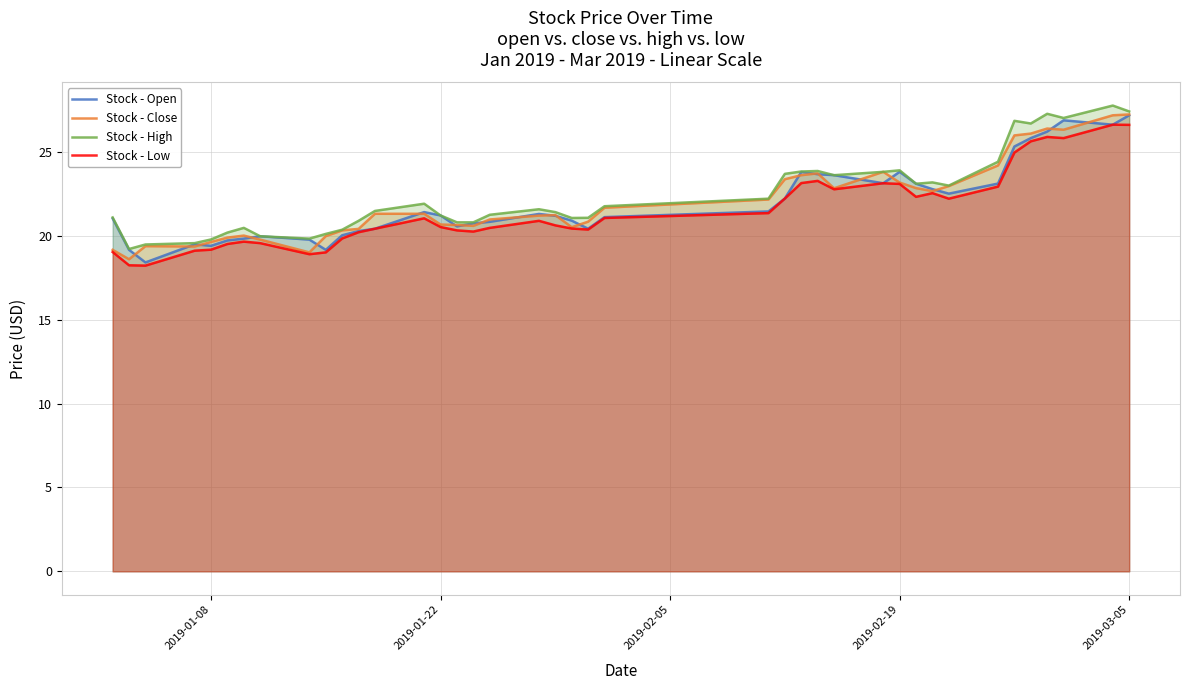

How many distinct data groups are displayed?

4